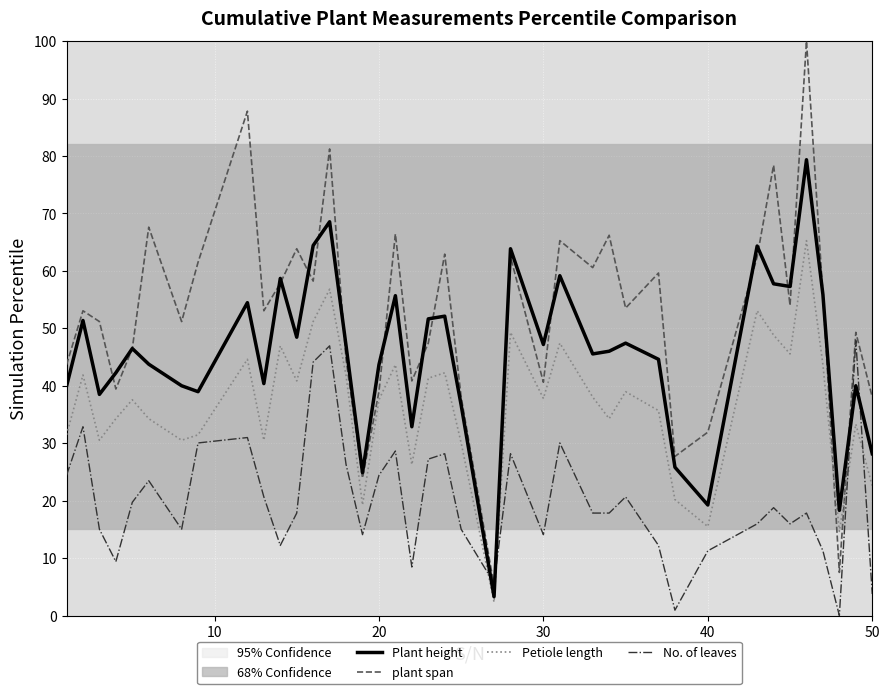

True or false: plant span and Petiole length cross at least once.

True